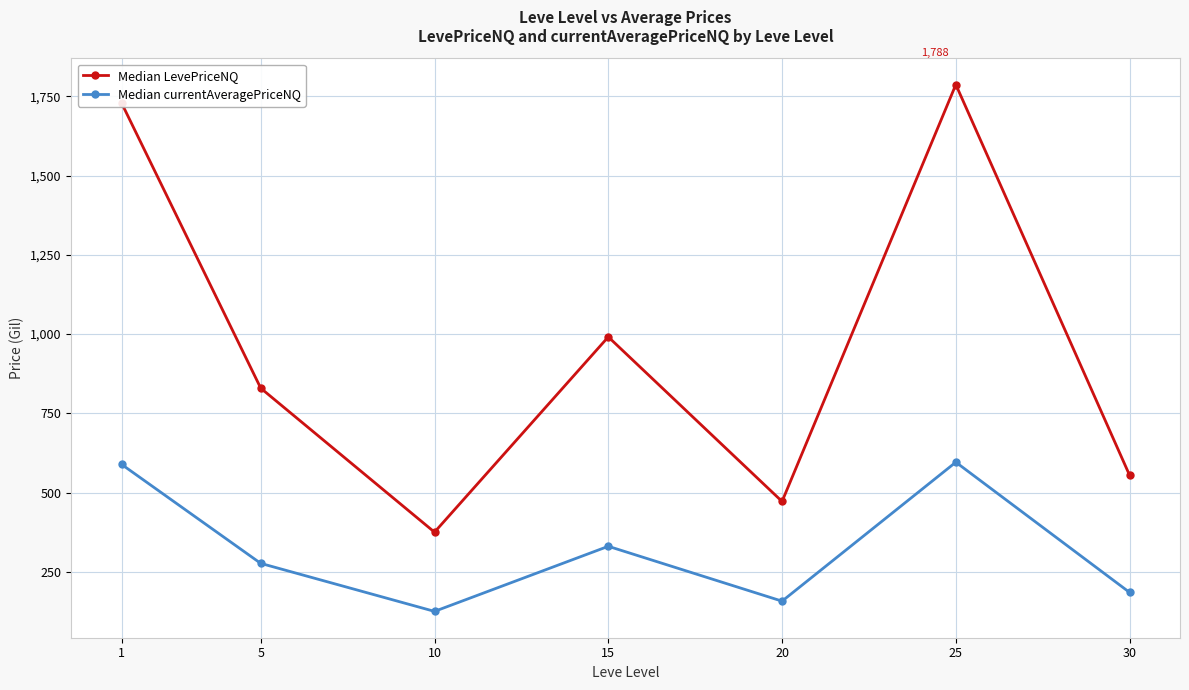

What is the value of the Median LevePriceNQ point at the 5th from the left?

471.9